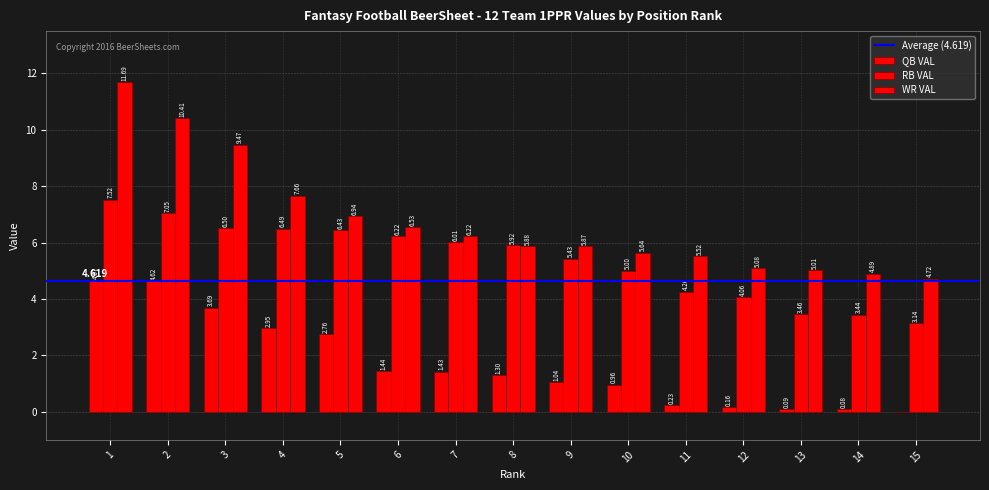

Which label corresponds to the largest value in the chart?

1